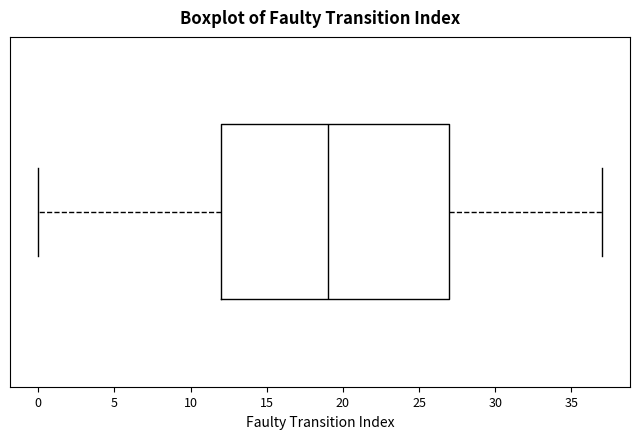

Where does the right whisker of the box end on the x-axis? The values are not printed on the chart, so give them approximately, as read against the axis.

37